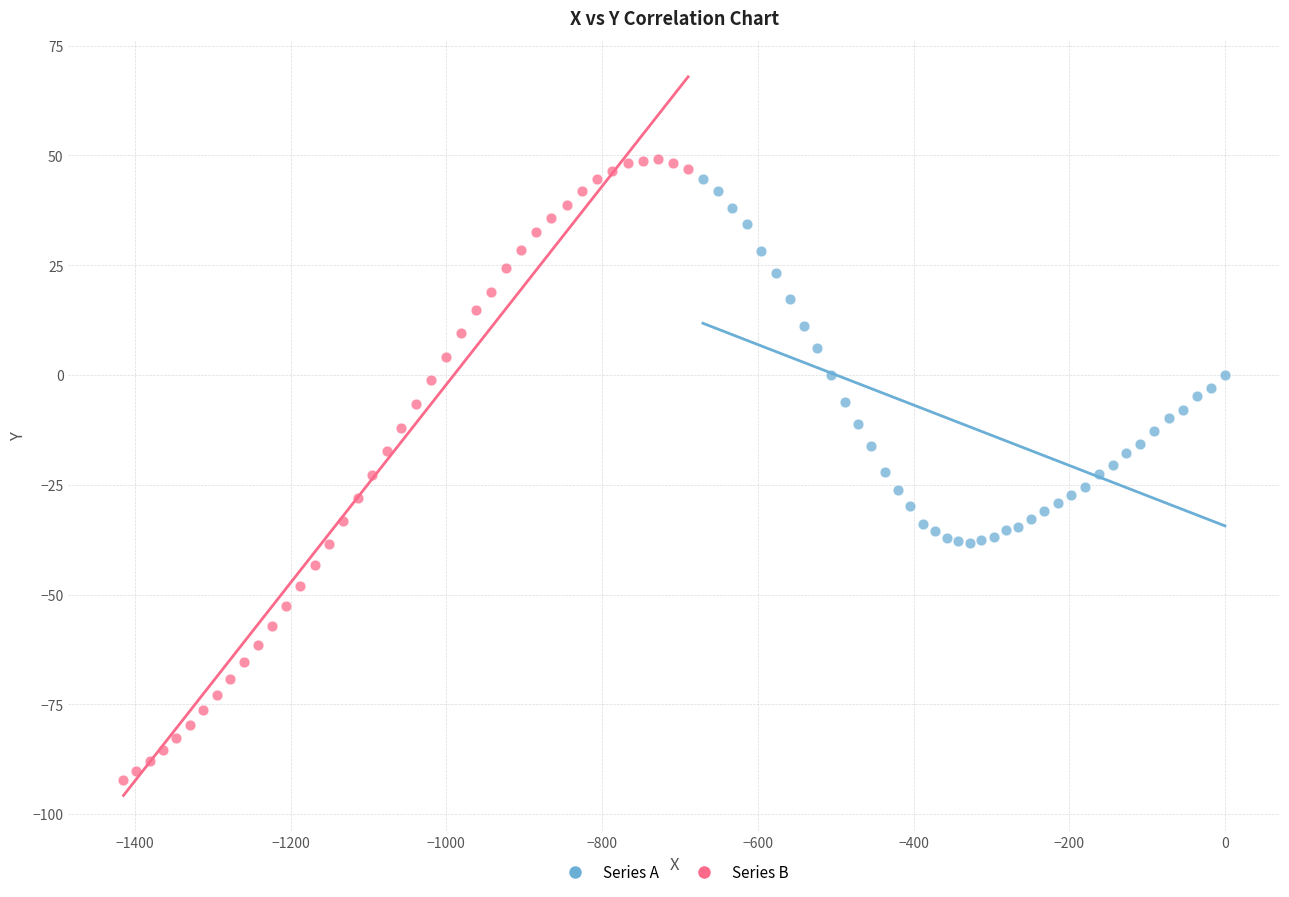

Which series reaches the minimum Y coordinate?

Series B